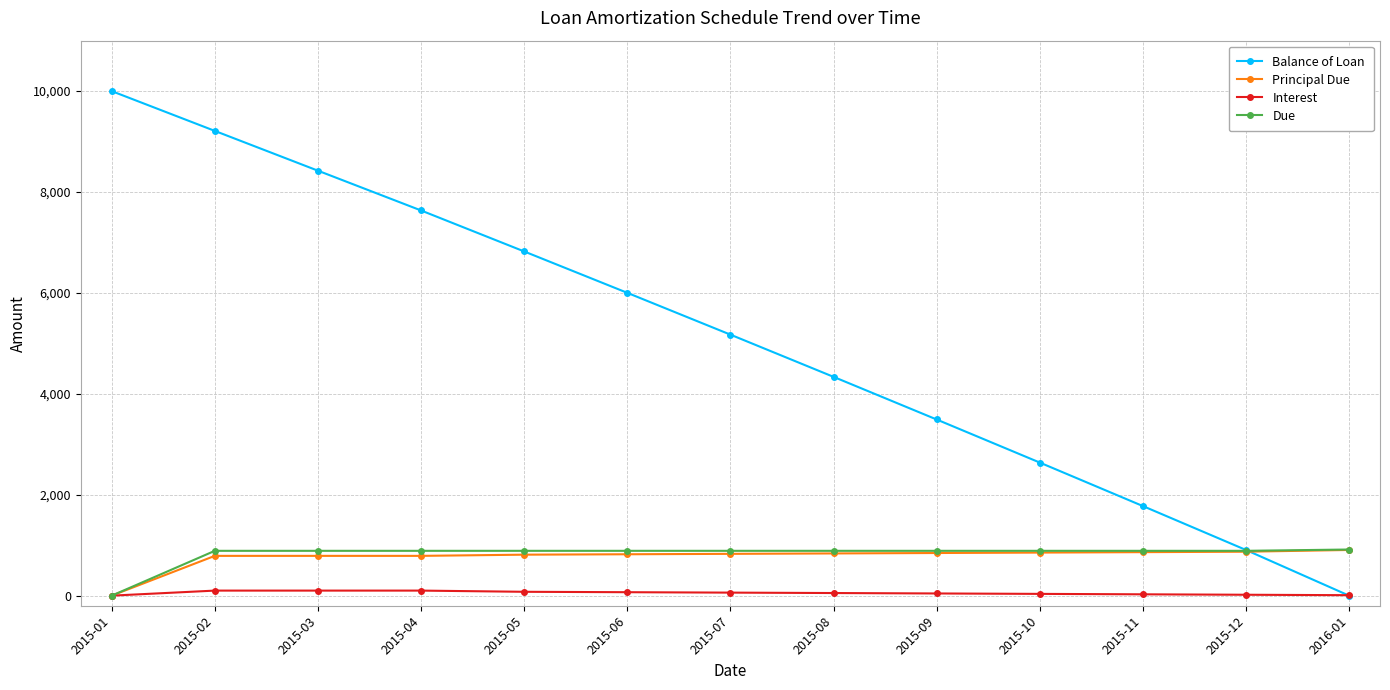

List the labels in order of Balance of Loan value, smallest first.

2016-01, 2015-12, 2015-11, 2015-10, 2015-09, 2015-08, 2015-07, 2015-06, 2015-05, 2015-04, 2015-03, 2015-02, 2015-01